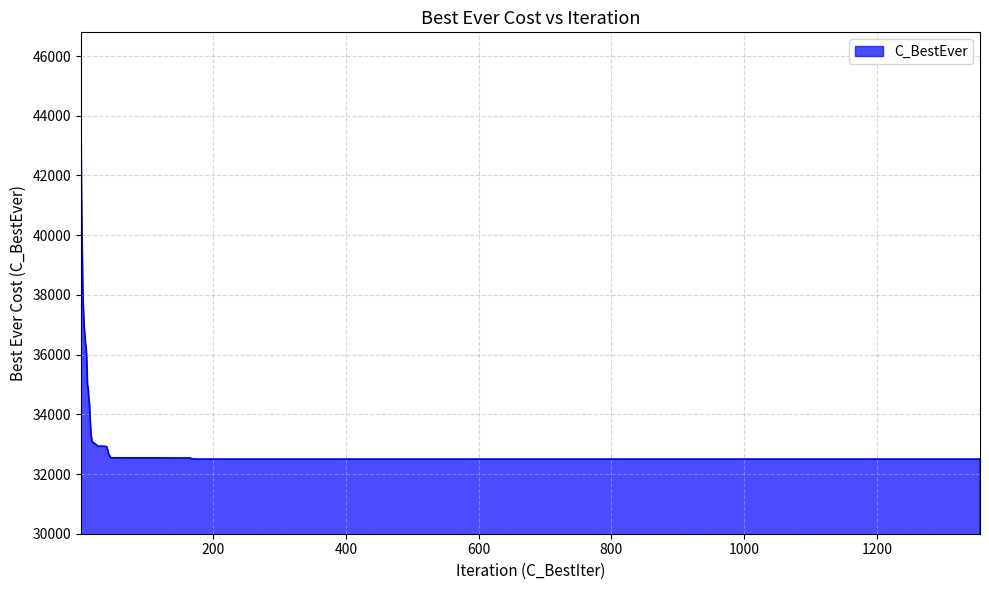

What is the maximum value shown in the chart?

44565